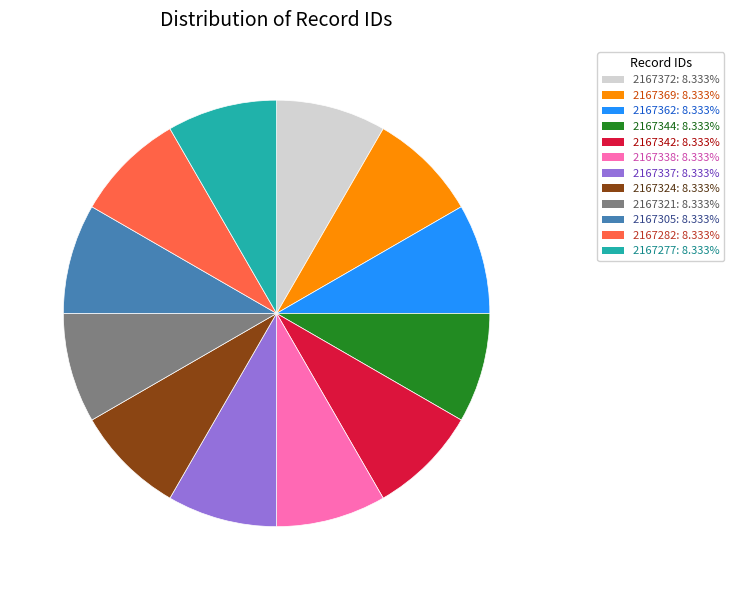

The 2167305 slice represents 8% of the pie. True or false?

True